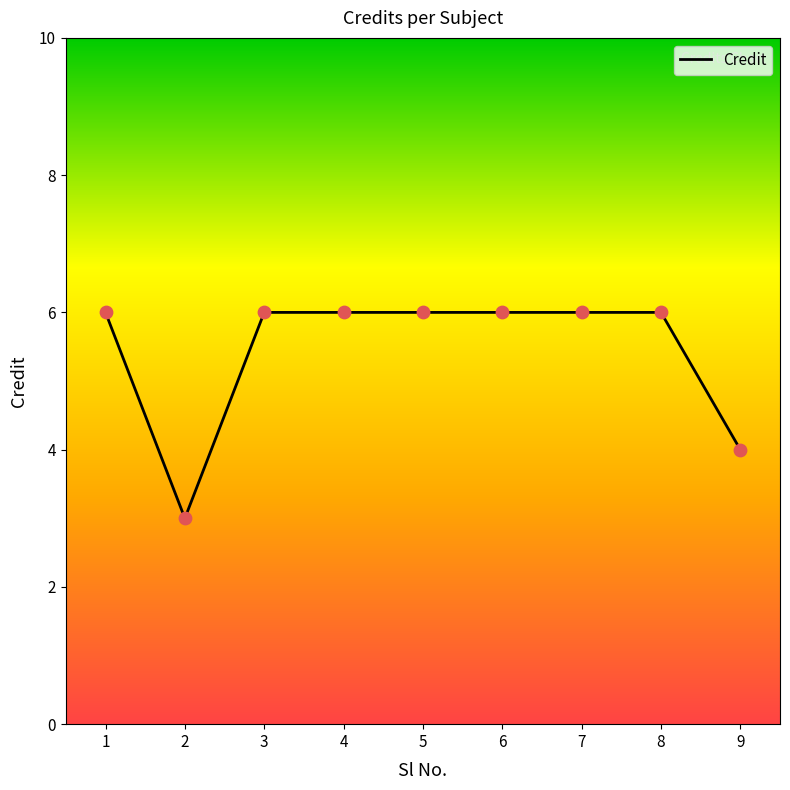

What is the change in value from 2 to 9?

+1